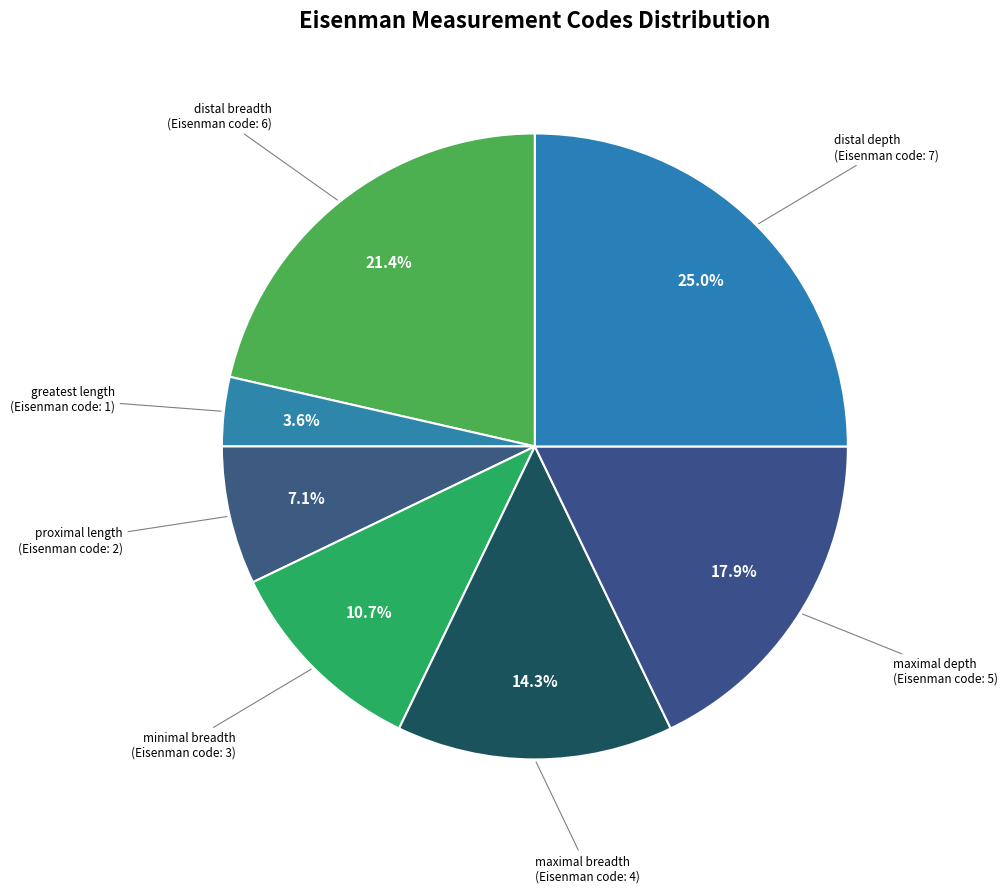

To the nearest percent, what is the average slice percentage?

14%